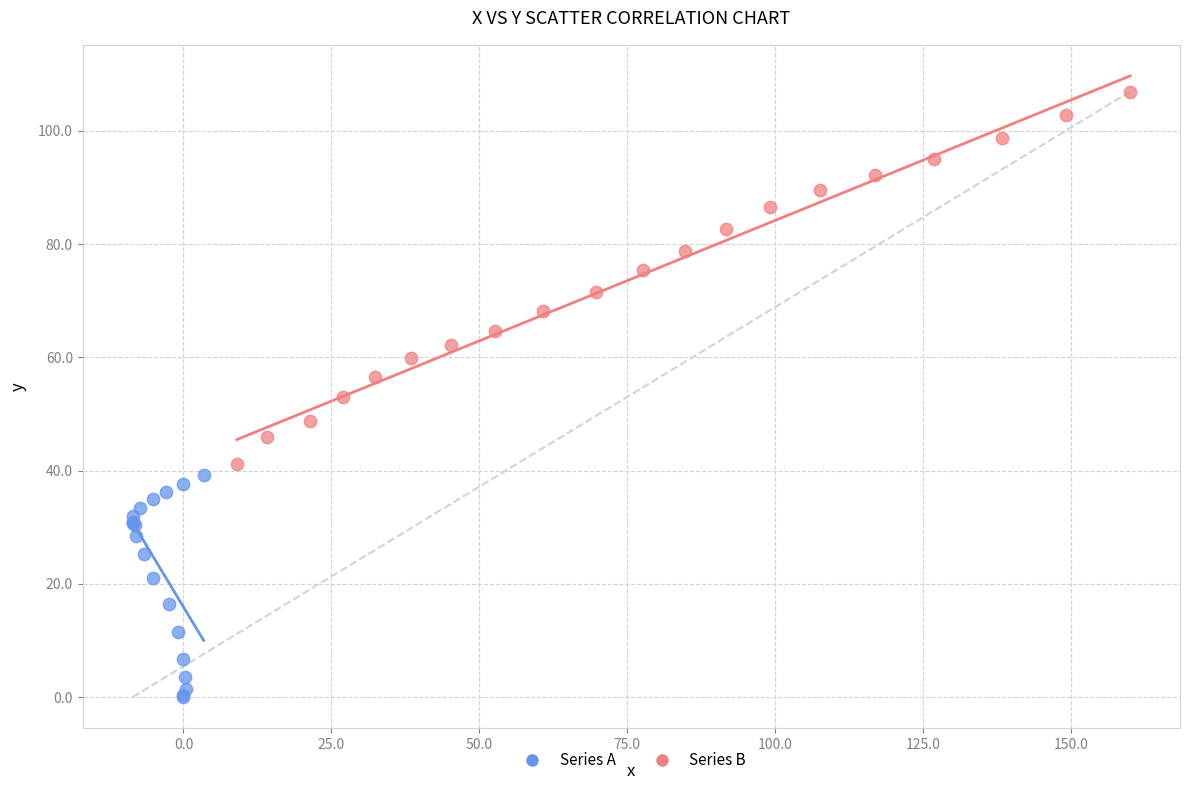

Which series reaches the maximum Y coordinate?

Series B